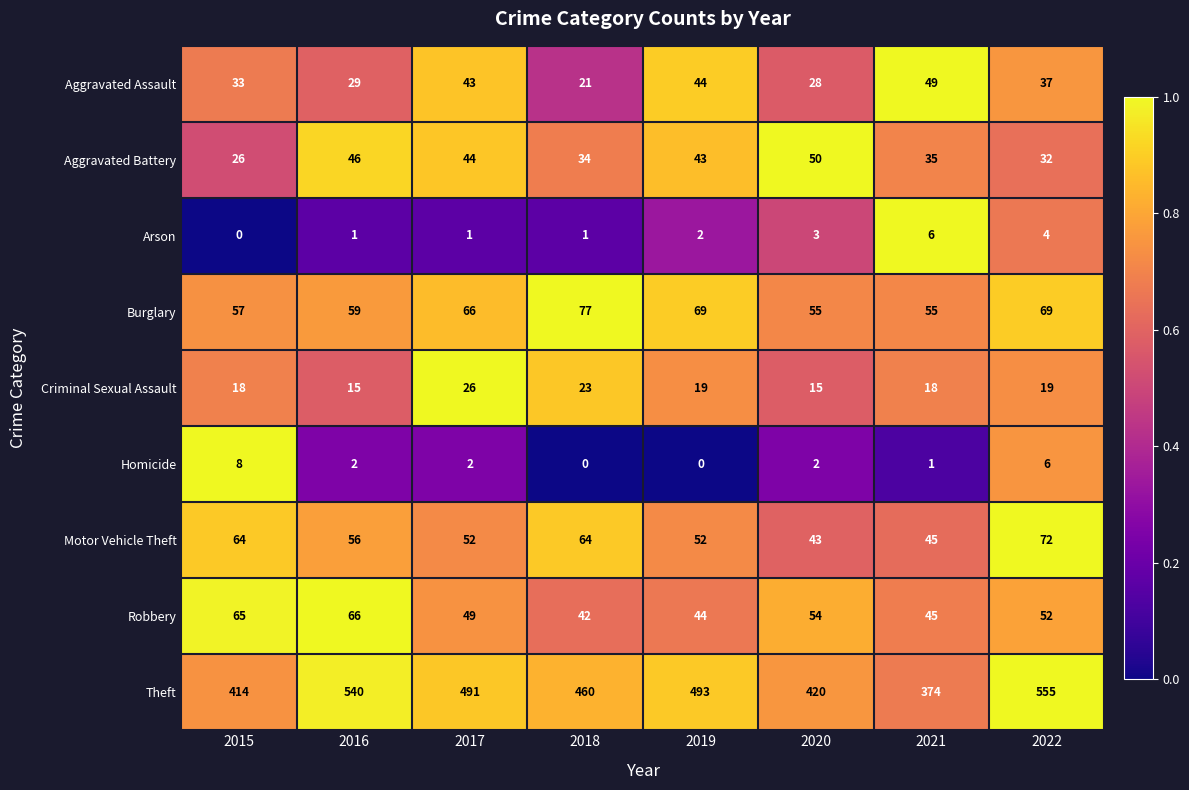

What is the difference between the maximum and minimum values in the Arson series?

6